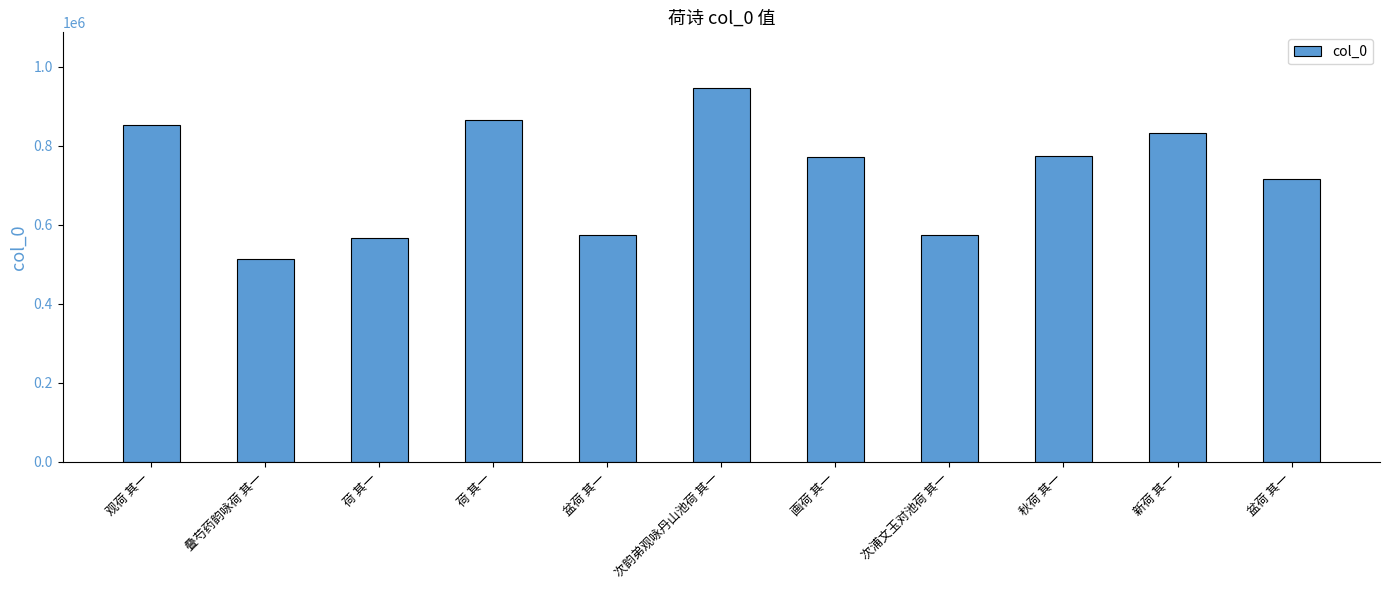

What is the change in value from 观荷 其一 to 荷 其一?

+12496